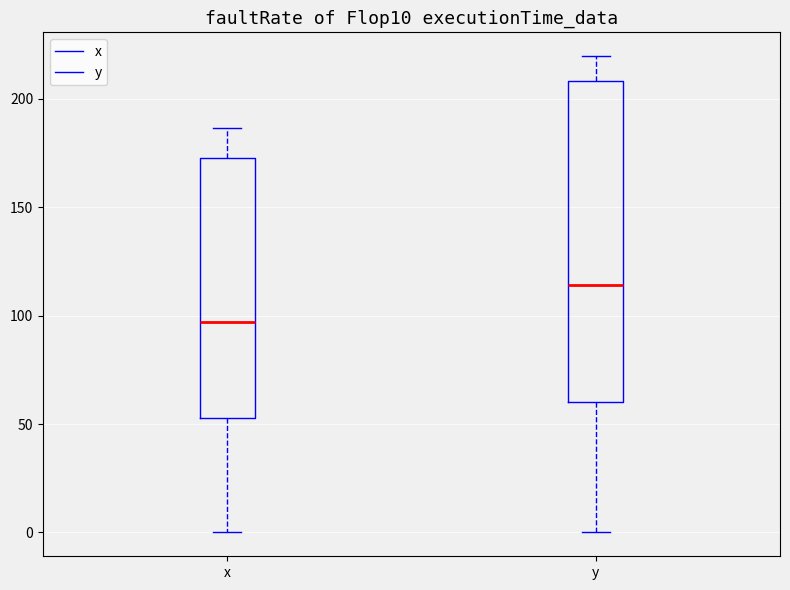

Reading left to right, transcribe this box plot: for each box, give where its median line is, the range the box spans, and where its two whiskers end, as read against the y-axis. The values are not printed on the chart, so give them approximately, as read against the axis.

x: median 95, box 55 to 175, whiskers 0 to 185
y: median 115, box 60 to 210, whiskers 0 to 220